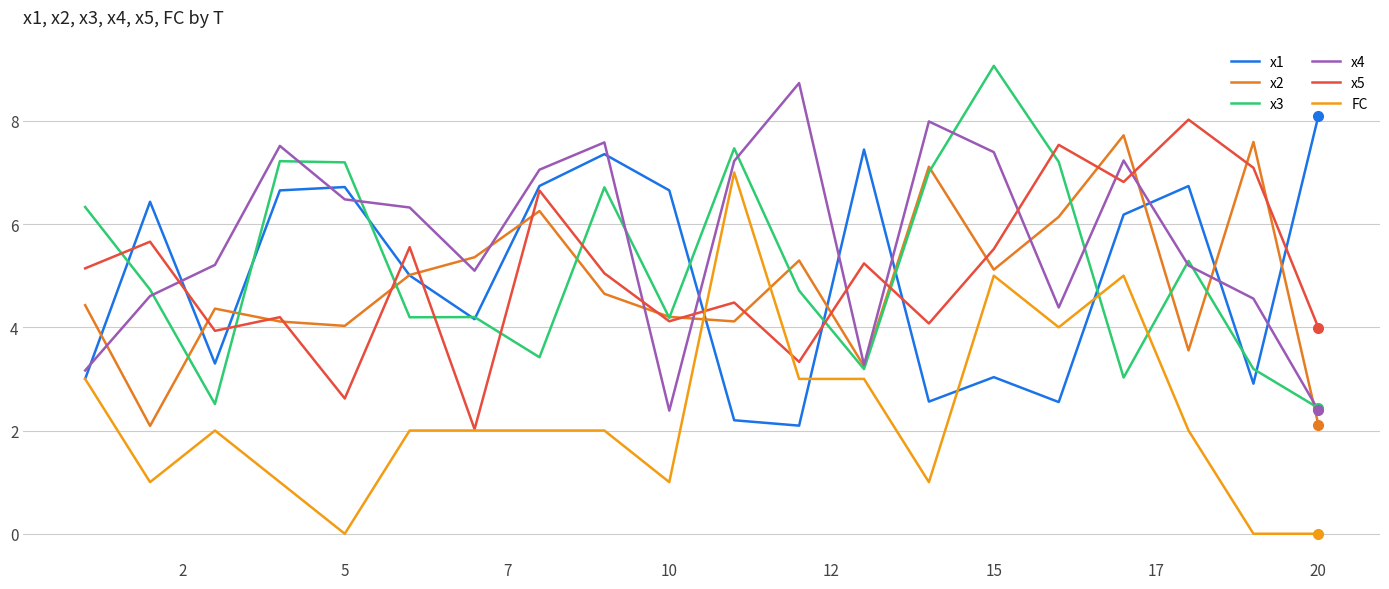

Reading right to left, extract all data points from this chart.

x1: 8.1	2.9	6.7	6.2	2.6	3.0	2.6	7.4	2.1	2.2	6.7	7.4	6.7	4.2	5.0	6.7	6.7	3.3	6.4	3.0
x2: 2.1	7.6	3.6	7.7	6.1	5.1	7.1	3.2	5.3	4.1	4.2	4.6	6.3	5.4	5.0	4.0	4.1	4.4	2.1	4.4
x3: 2.4	3.2	5.3	3.0	7.2	9.1	7.0	3.2	4.7	7.5	4.2	6.7	3.4	4.2	4.2	7.2	7.2	2.5	4.7	6.3
x4: 2.4	4.6	5.2	7.2	4.4	7.4	8.0	3.3	8.7	7.2	2.4	7.6	7.1	5.1	6.3	6.5	7.5	5.2	4.6	3.2
x5: 4.0	7.1	8.0	6.8	7.5	5.5	4.1	5.2	3.3	4.5	4.1	5.0	6.7	2.0	5.6	2.6	4.2	3.9	5.7	5.1
FC: 0.0	0.0	2.0	5.0	4.0	5.0	1.0	3.0	3.0	7.0	1.0	2.0	2.0	2.0	2.0	0.0	1.0	2.0	1.0	3.0